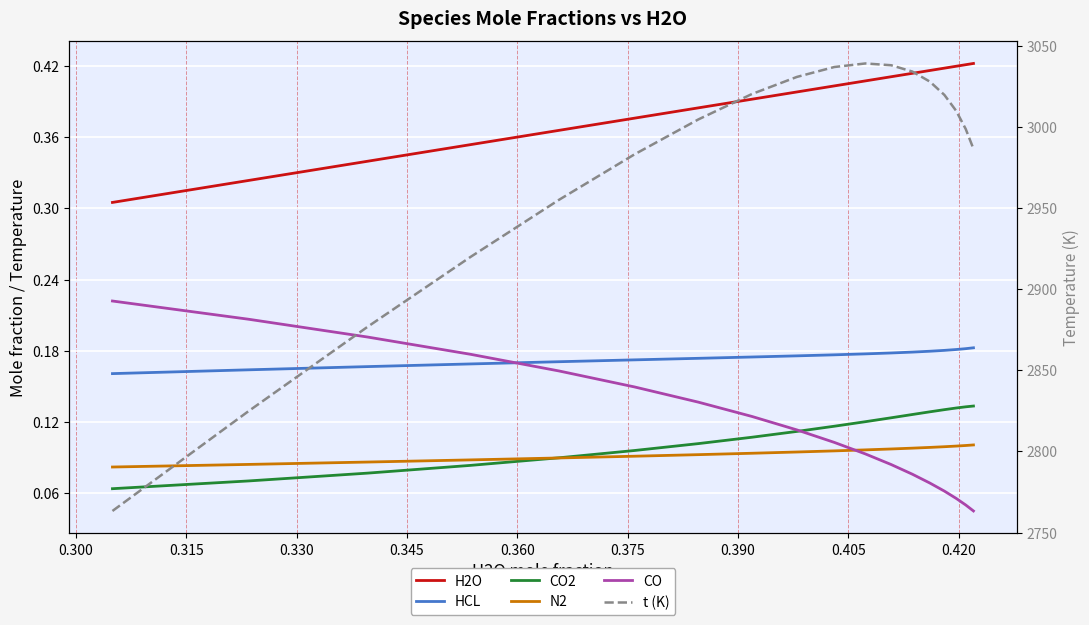

Is the value of HCL at 0.420 greater than the value of N2 at 16?

Yes